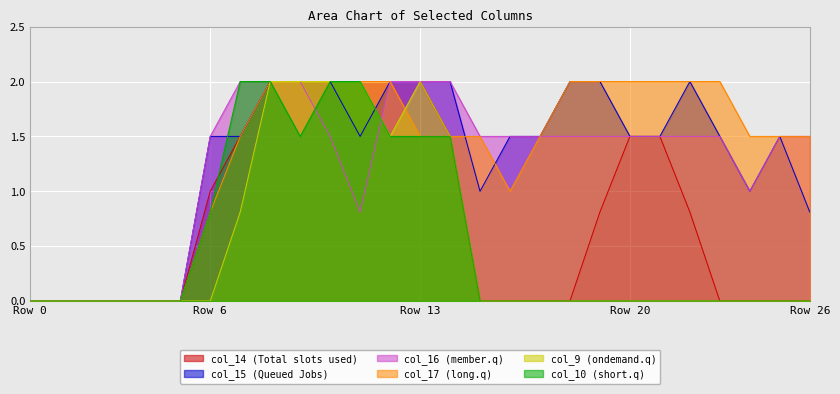

Which series has the widest spread of values?

col_14